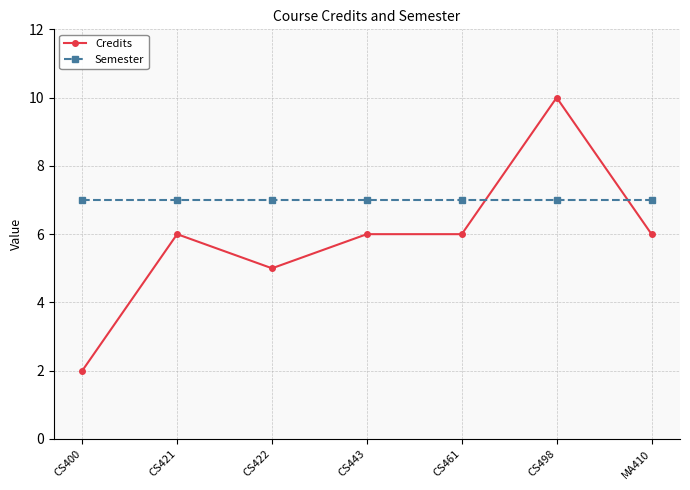

Reading left to right, extract all data points from this chart.

Credits: CS400=2	CS421=6	CS422=5	CS443=6	CS461=6	CS498=10	MA410=6
Semester: CS400=7	CS421=7	CS422=7	CS443=7	CS461=7	CS498=7	MA410=7